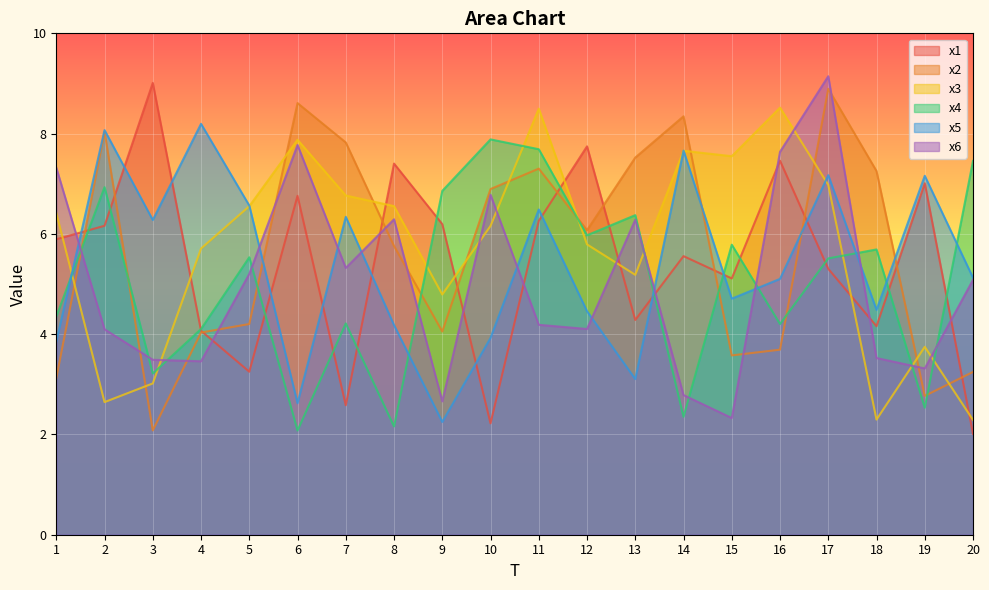

Where is the first local minimum for x5?

3